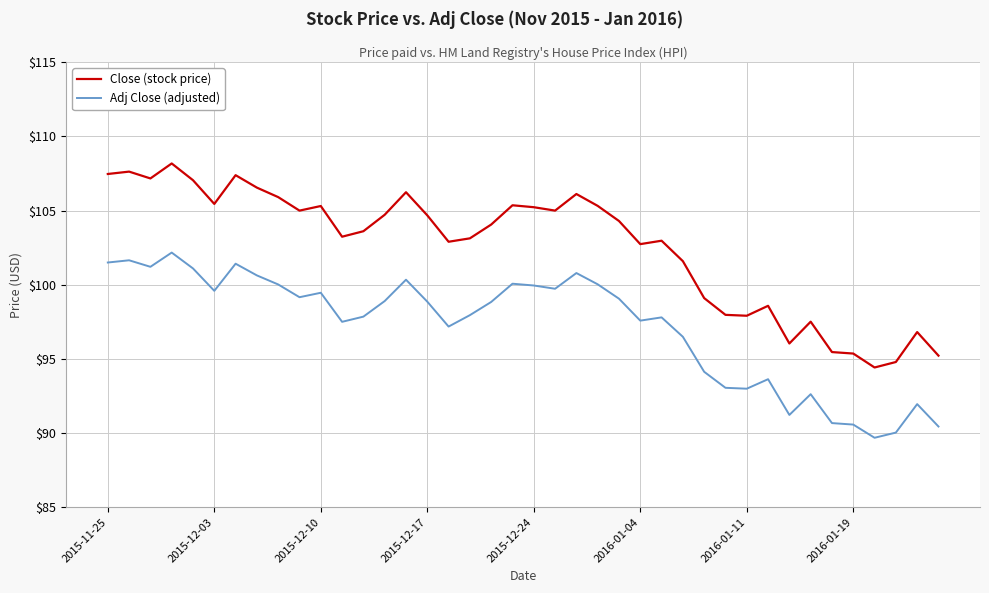

Rank the series by their maximum value, from lowest to highest.

Adj Close (adjusted), Close (stock price)